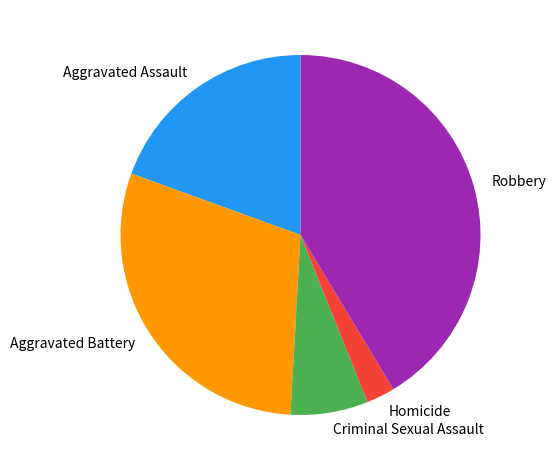

Do Robbery and Aggravated Assault together represent more than half of the pie?

Yes